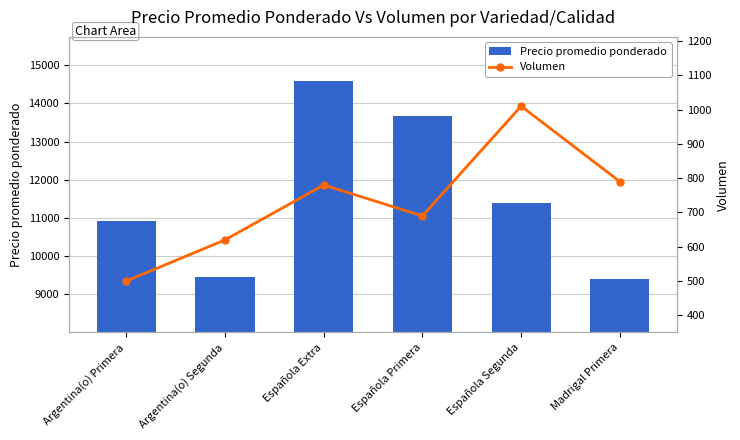

Is the value of Precio promedio ponderado at Argentina(o) Primera greater than the value of Volumen at Argentina(o) Segunda?

Yes